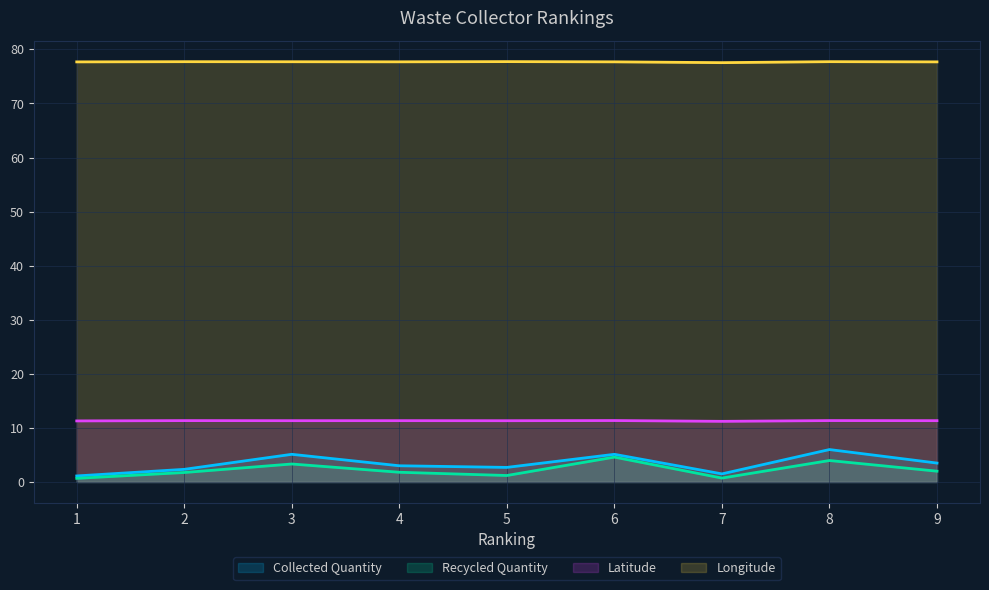

Rank the categories by Latitude value from highest to lowest.

6, 8, 2, 4, 9, 3, 5, 1, 7